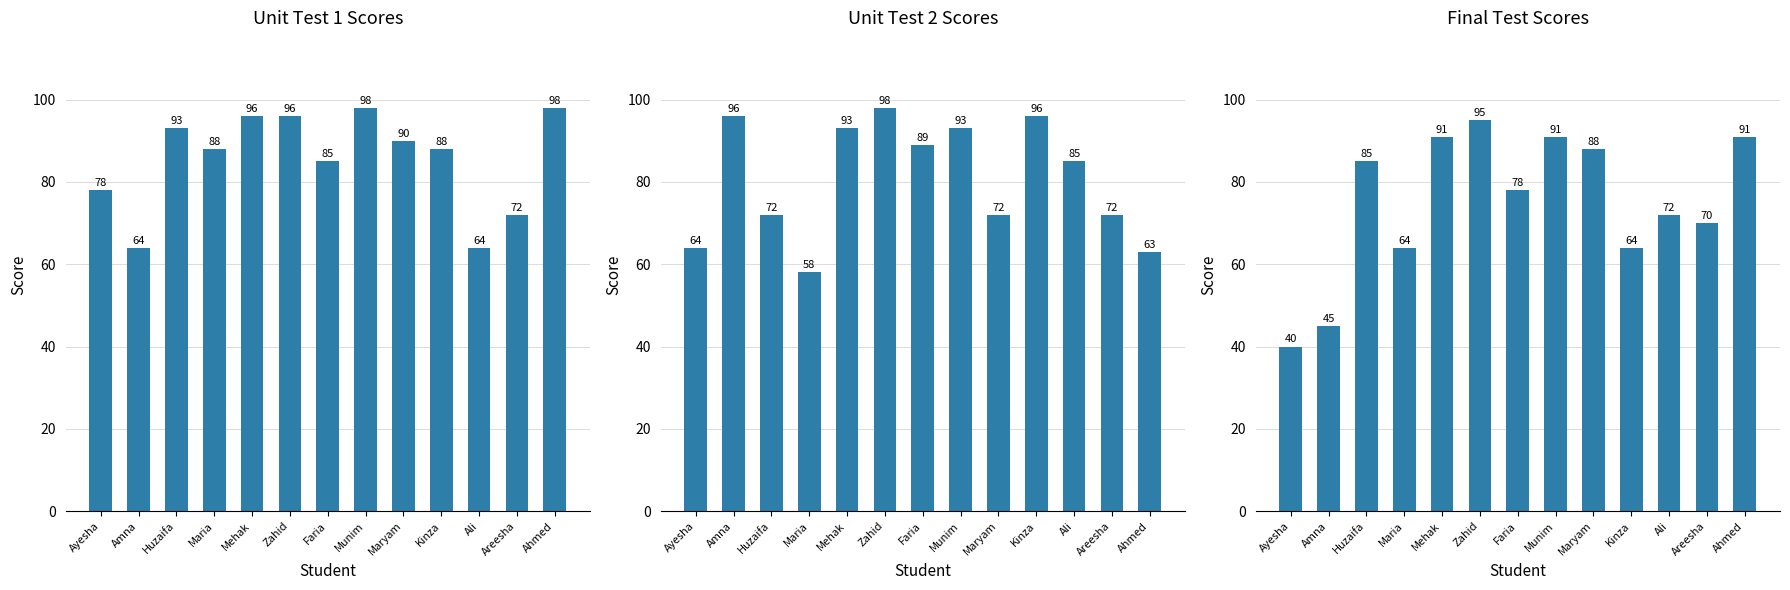

What is the maximum value for UNIT TEST 2?

98